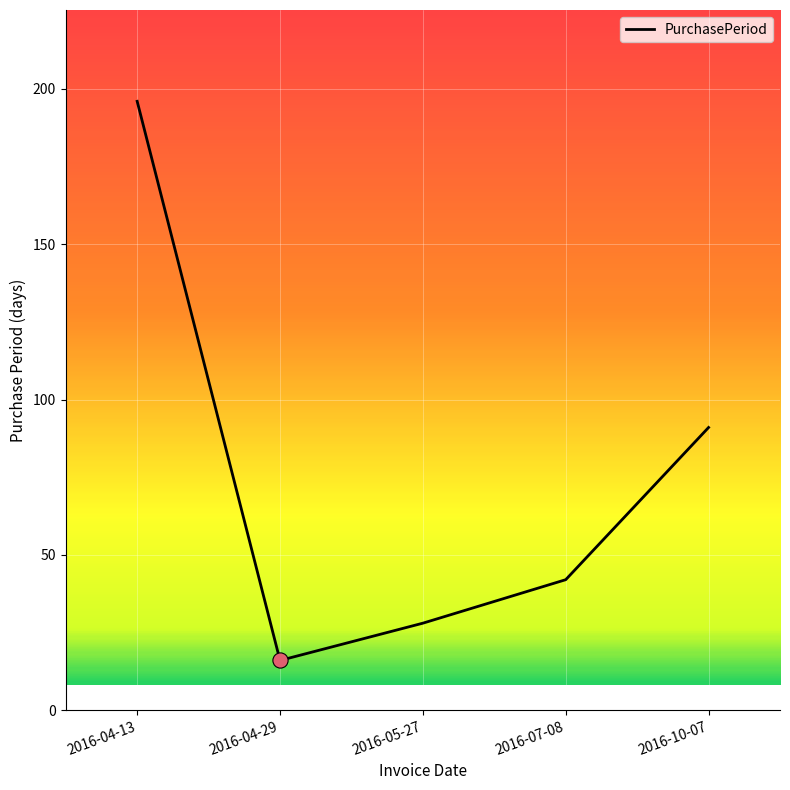

Between 2016-05-27 and 2016-10-07, which is larger?

2016-10-07